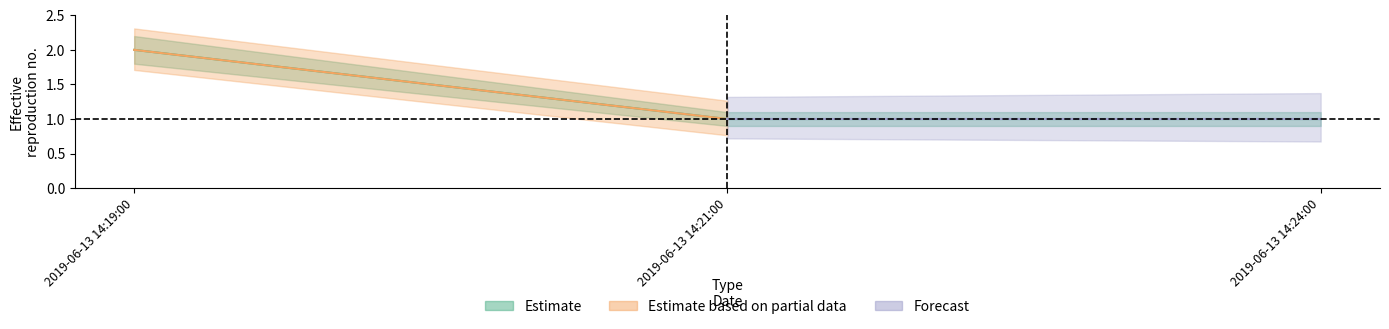

What is the sum of all Estimate_lower values?

3.6